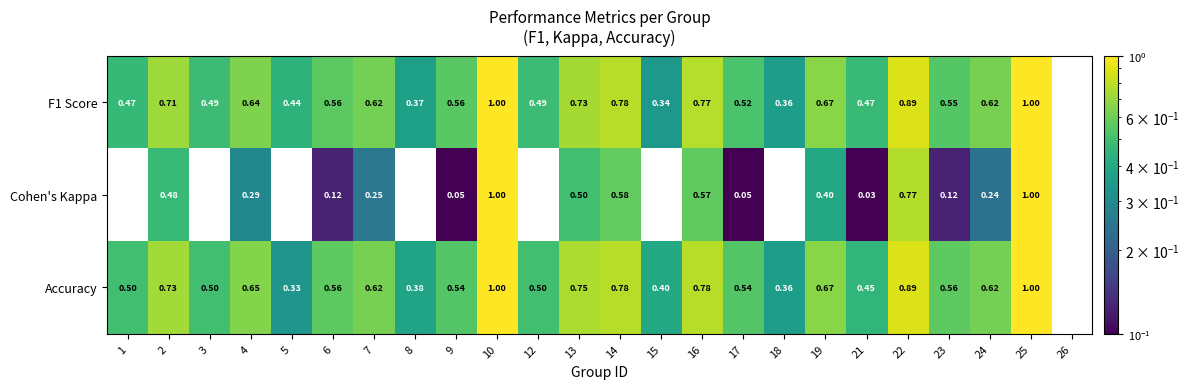

Which series has the largest total across all categories?

Accuracy